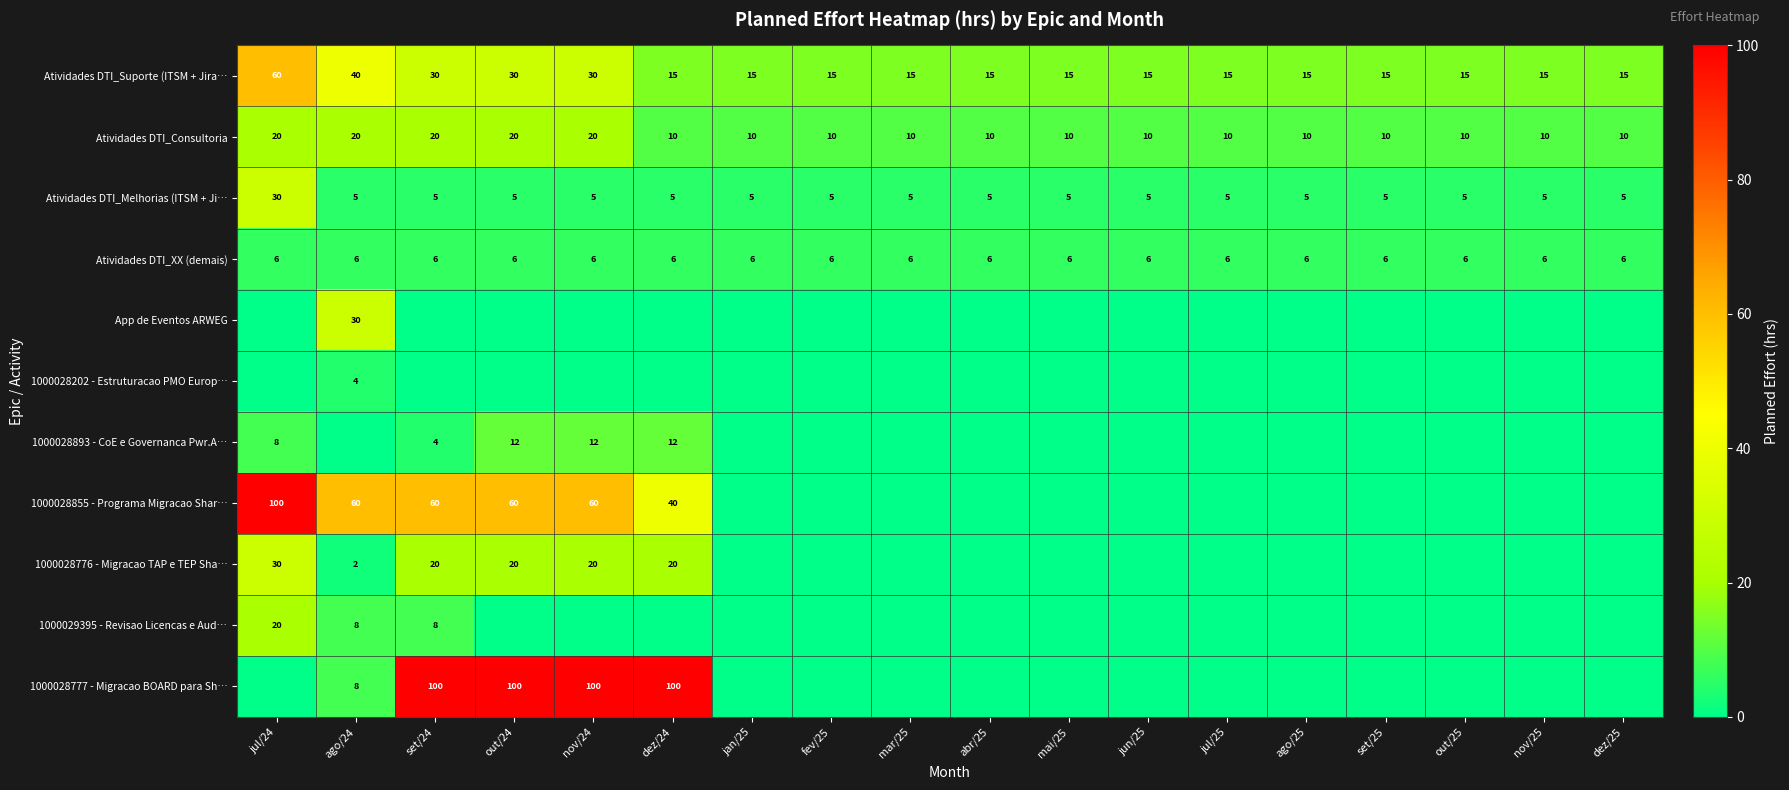

Is it true that Atividades DTI_Suporte (ITSM + Jira… equals 4 at mar/25?

False